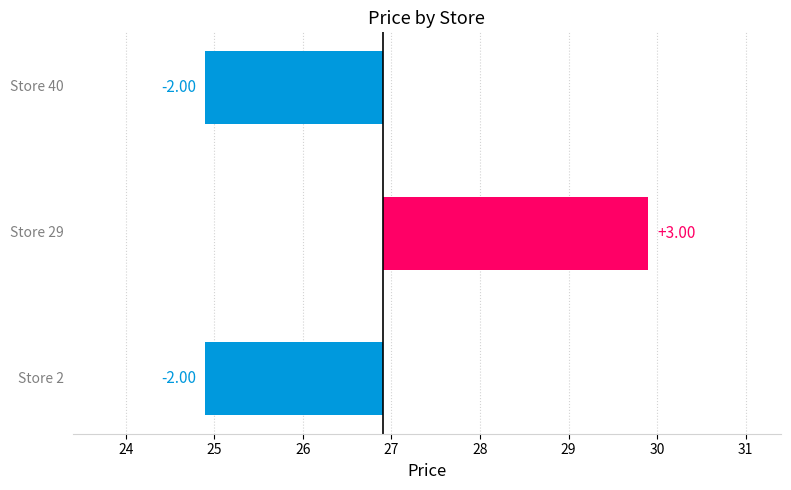

Reading right to left, transcribe all the data shown in this chart.

25=-2	24=3	23=-2